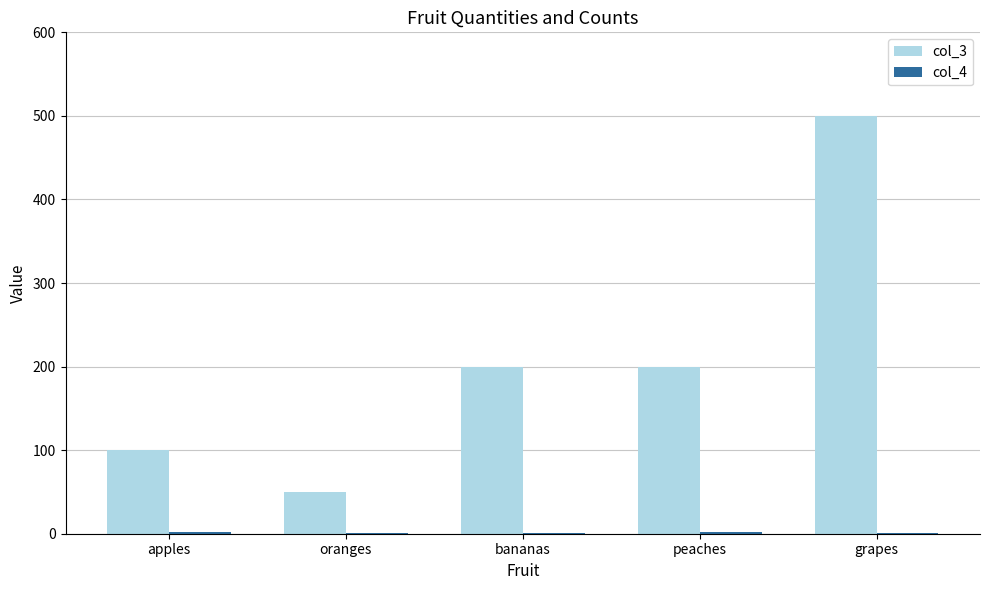

At which category is the sum across all series the highest?

grapes